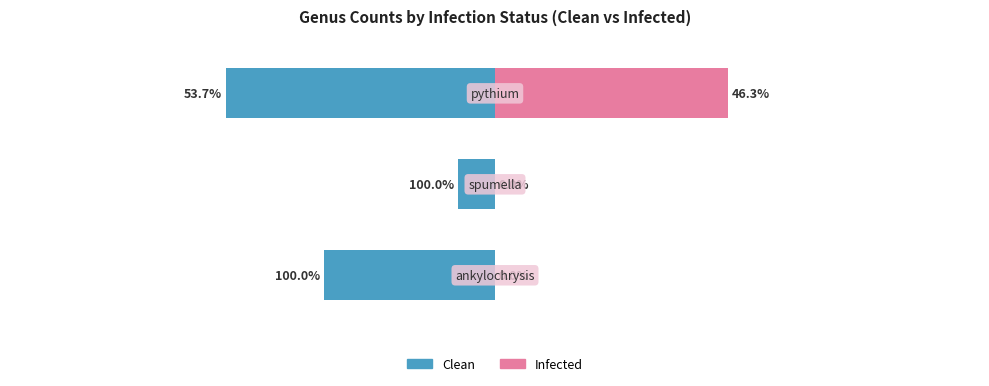

What is the difference between the maximum and minimum values in the Clean series?

19